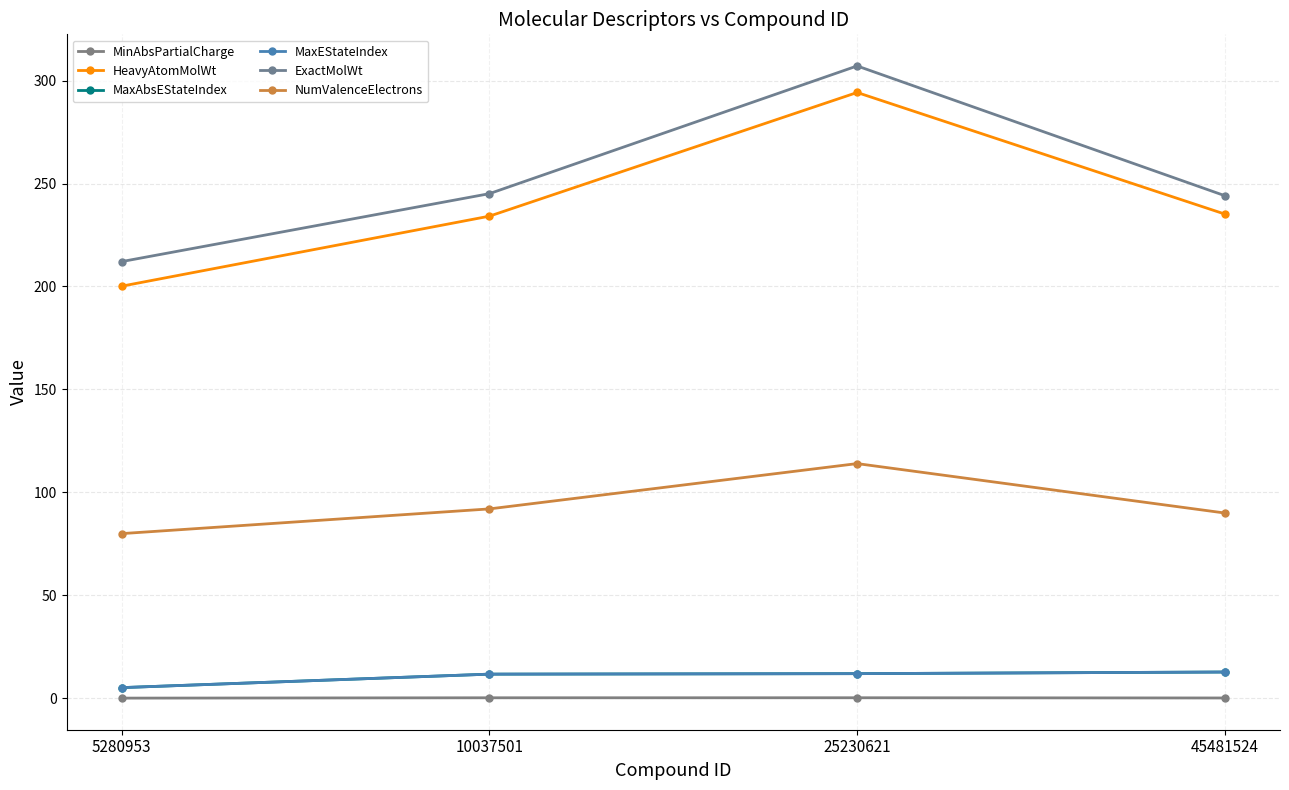

What is the value of the HeavyAtomMolWt point at the 1st from the left?

200.2